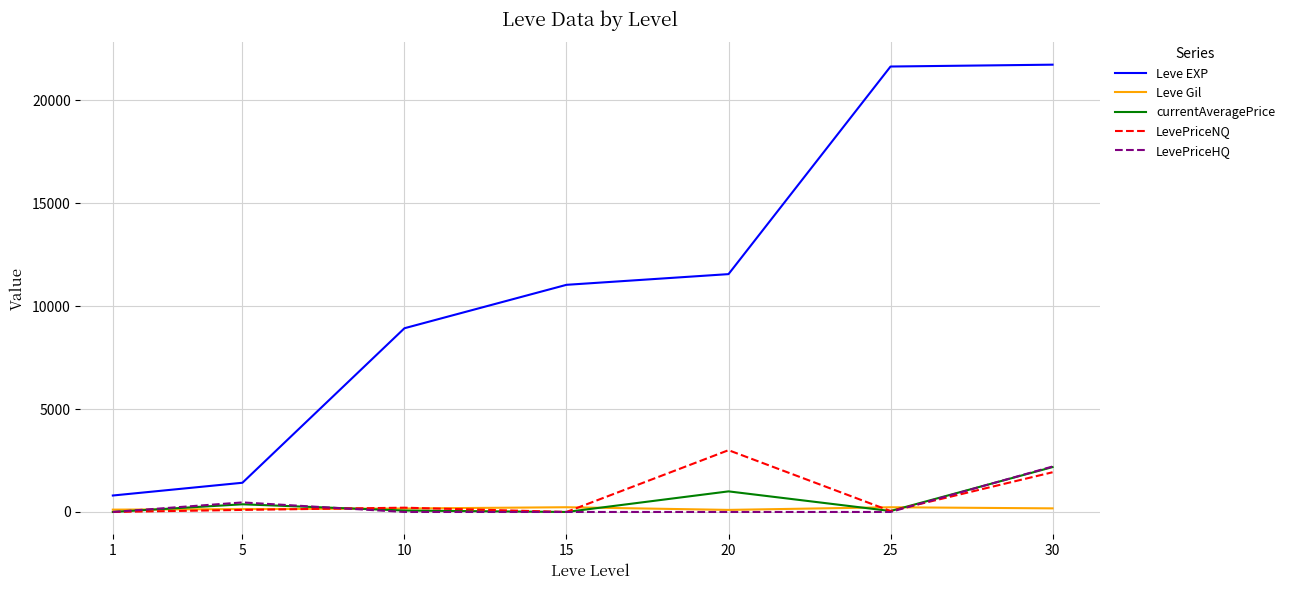

What is the difference between the maximum and minimum values in the LevePriceNQ series?

3003.0